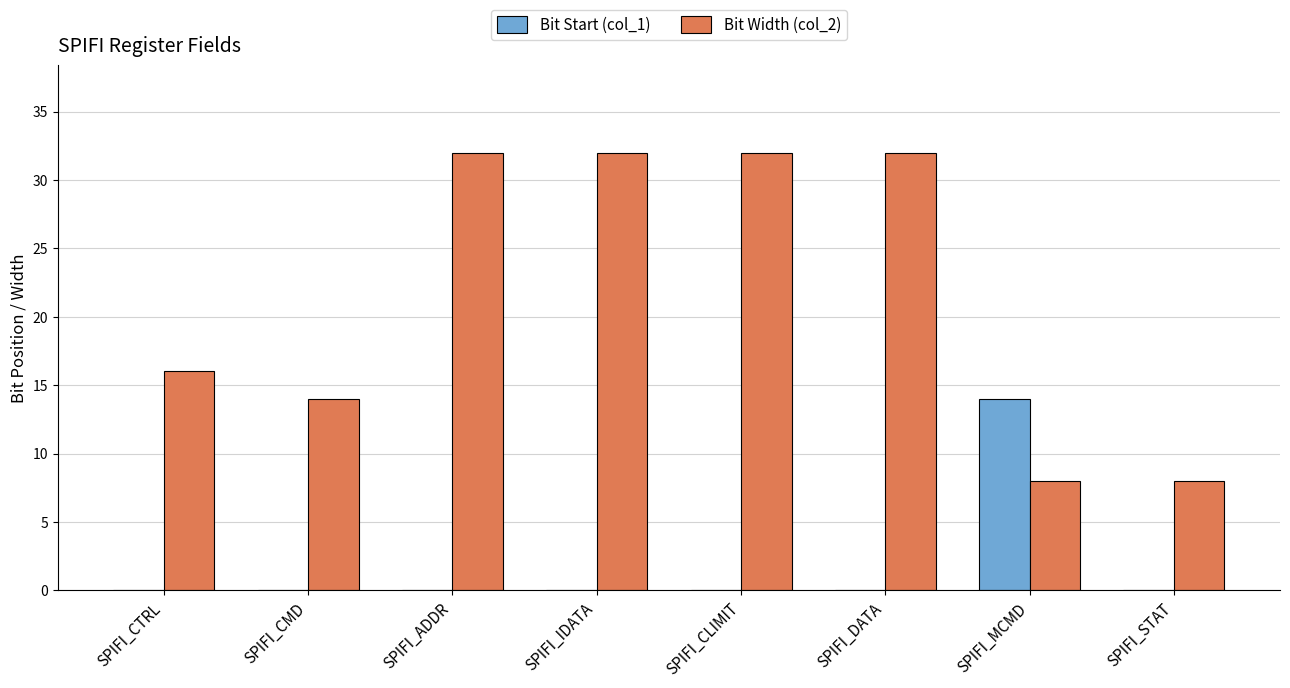

What is the highest value of the Bit Width (col_2) series?

32